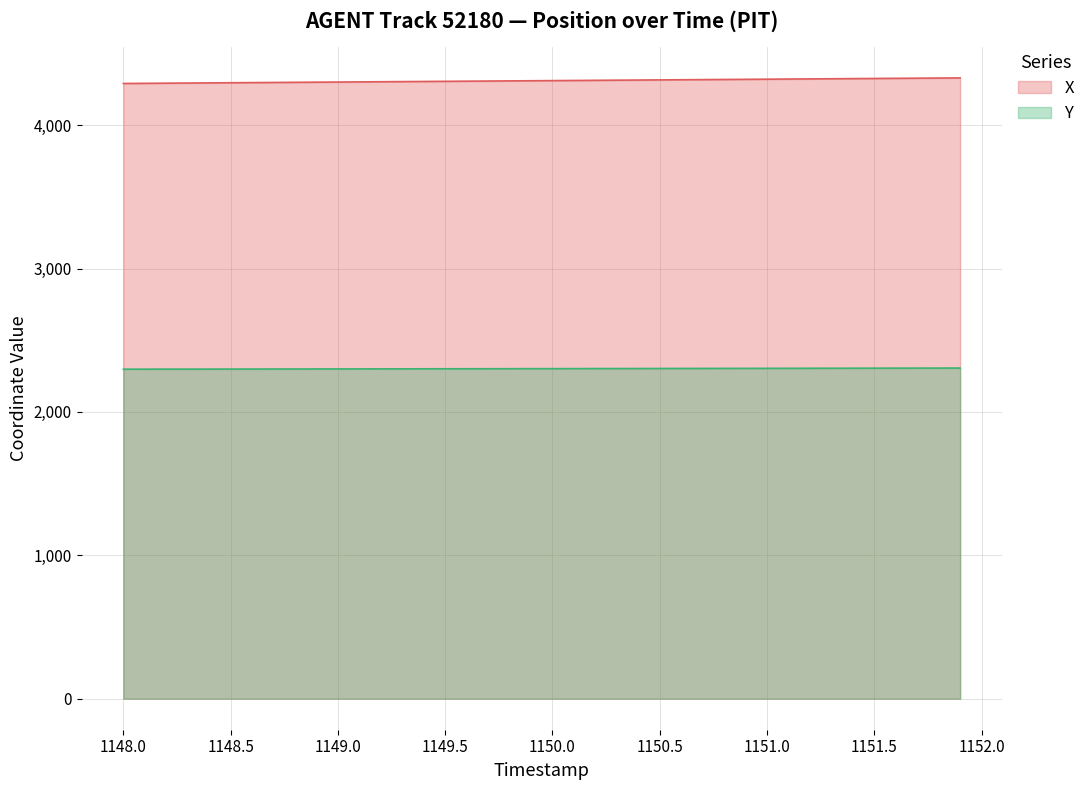

True or false: Y and X cross at least once.

False